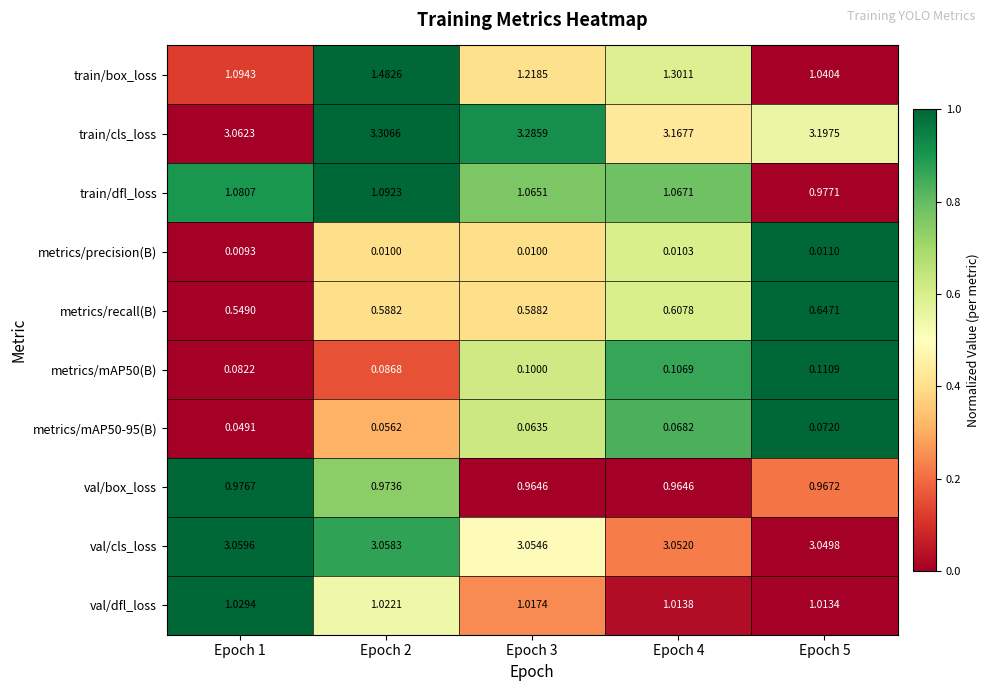

Which series has the widest spread of values?

train/box_loss